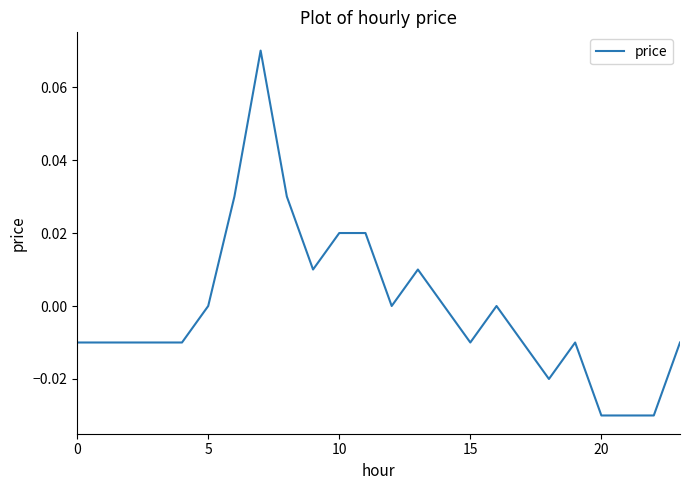

Does the chart display data point markers on the line(s)?

No